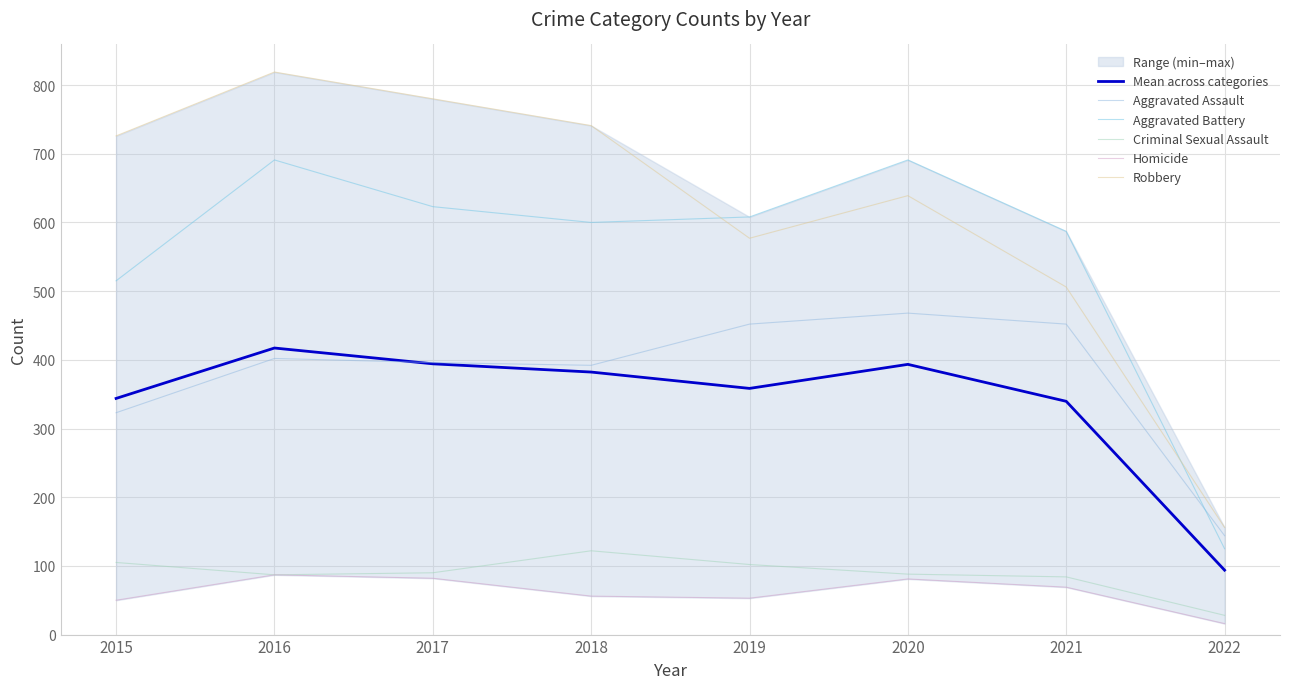

Which label corresponds to the smallest value in the chart?

2022